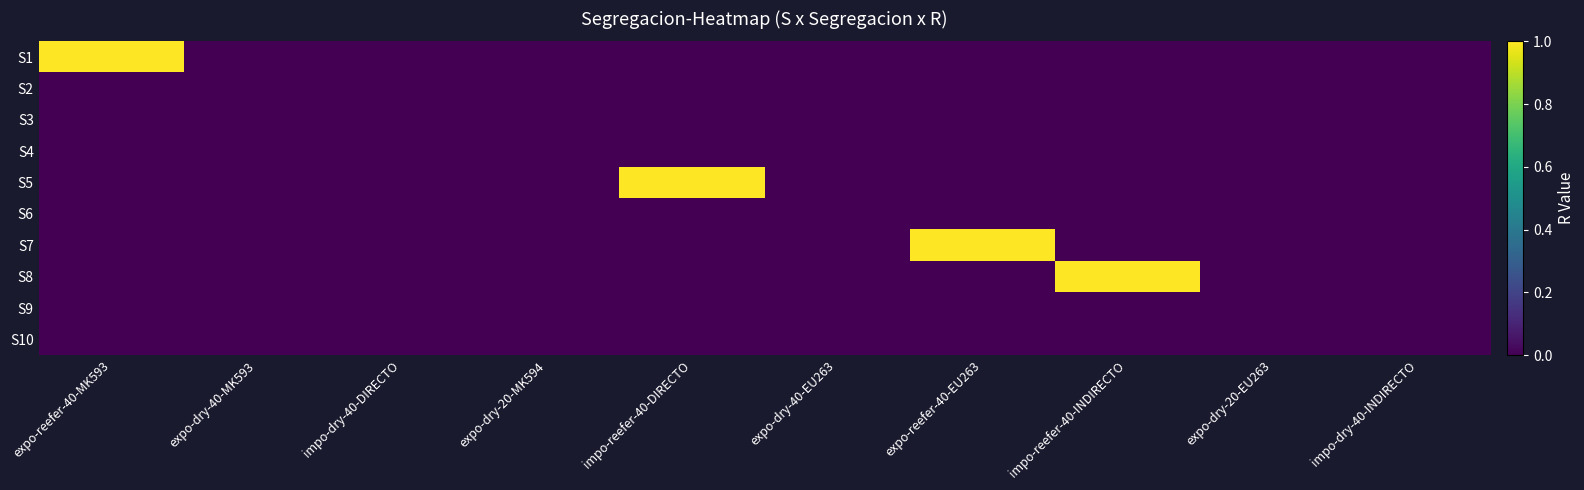

Reading right to left, what are all the values shown in this chart?

S1: impo-dry-40-INDIRECTO=0	expo-dry-20-EU263=0	impo-reefer-40-INDIRECTO=0	expo-reefer-40-EU263=0	expo-dry-40-EU263=0	impo-reefer-40-DIRECTO=0	expo-dry-20-MK594=0	impo-dry-40-DIRECTO=0	expo-dry-40-MK593=0	expo-reefer-40-MK593=1
S2: impo-dry-40-INDIRECTO=0	expo-dry-20-EU263=0	impo-reefer-40-INDIRECTO=0	expo-reefer-40-EU263=0	expo-dry-40-EU263=0	impo-reefer-40-DIRECTO=0	expo-dry-20-MK594=0	impo-dry-40-DIRECTO=0	expo-dry-40-MK593=0	expo-reefer-40-MK593=0
S3: impo-dry-40-INDIRECTO=0	expo-dry-20-EU263=0	impo-reefer-40-INDIRECTO=0	expo-reefer-40-EU263=0	expo-dry-40-EU263=0	impo-reefer-40-DIRECTO=0	expo-dry-20-MK594=0	impo-dry-40-DIRECTO=0	expo-dry-40-MK593=0	expo-reefer-40-MK593=0
S4: impo-dry-40-INDIRECTO=0	expo-dry-20-EU263=0	impo-reefer-40-INDIRECTO=0	expo-reefer-40-EU263=0	expo-dry-40-EU263=0	impo-reefer-40-DIRECTO=0	expo-dry-20-MK594=0	impo-dry-40-DIRECTO=0	expo-dry-40-MK593=0	expo-reefer-40-MK593=0
S5: impo-dry-40-INDIRECTO=0	expo-dry-20-EU263=0	impo-reefer-40-INDIRECTO=0	expo-reefer-40-EU263=0	expo-dry-40-EU263=0	impo-reefer-40-DIRECTO=1	expo-dry-20-MK594=0	impo-dry-40-DIRECTO=0	expo-dry-40-MK593=0	expo-reefer-40-MK593=0
S6: impo-dry-40-INDIRECTO=0	expo-dry-20-EU263=0	impo-reefer-40-INDIRECTO=0	expo-reefer-40-EU263=0	expo-dry-40-EU263=0	impo-reefer-40-DIRECTO=0	expo-dry-20-MK594=0	impo-dry-40-DIRECTO=0	expo-dry-40-MK593=0	expo-reefer-40-MK593=0
S7: impo-dry-40-INDIRECTO=0	expo-dry-20-EU263=0	impo-reefer-40-INDIRECTO=0	expo-reefer-40-EU263=1	expo-dry-40-EU263=0	impo-reefer-40-DIRECTO=0	expo-dry-20-MK594=0	impo-dry-40-DIRECTO=0	expo-dry-40-MK593=0	expo-reefer-40-MK593=0
S8: impo-dry-40-INDIRECTO=0	expo-dry-20-EU263=0	impo-reefer-40-INDIRECTO=1	expo-reefer-40-EU263=0	expo-dry-40-EU263=0	impo-reefer-40-DIRECTO=0	expo-dry-20-MK594=0	impo-dry-40-DIRECTO=0	expo-dry-40-MK593=0	expo-reefer-40-MK593=0
S9: impo-dry-40-INDIRECTO=0	expo-dry-20-EU263=0	impo-reefer-40-INDIRECTO=0	expo-reefer-40-EU263=0	expo-dry-40-EU263=0	impo-reefer-40-DIRECTO=0	expo-dry-20-MK594=0	impo-dry-40-DIRECTO=0	expo-dry-40-MK593=0	expo-reefer-40-MK593=0
S10: impo-dry-40-INDIRECTO=0	expo-dry-20-EU263=0	impo-reefer-40-INDIRECTO=0	expo-reefer-40-EU263=0	expo-dry-40-EU263=0	impo-reefer-40-DIRECTO=0	expo-dry-20-MK594=0	impo-dry-40-DIRECTO=0	expo-dry-40-MK593=0	expo-reefer-40-MK593=0